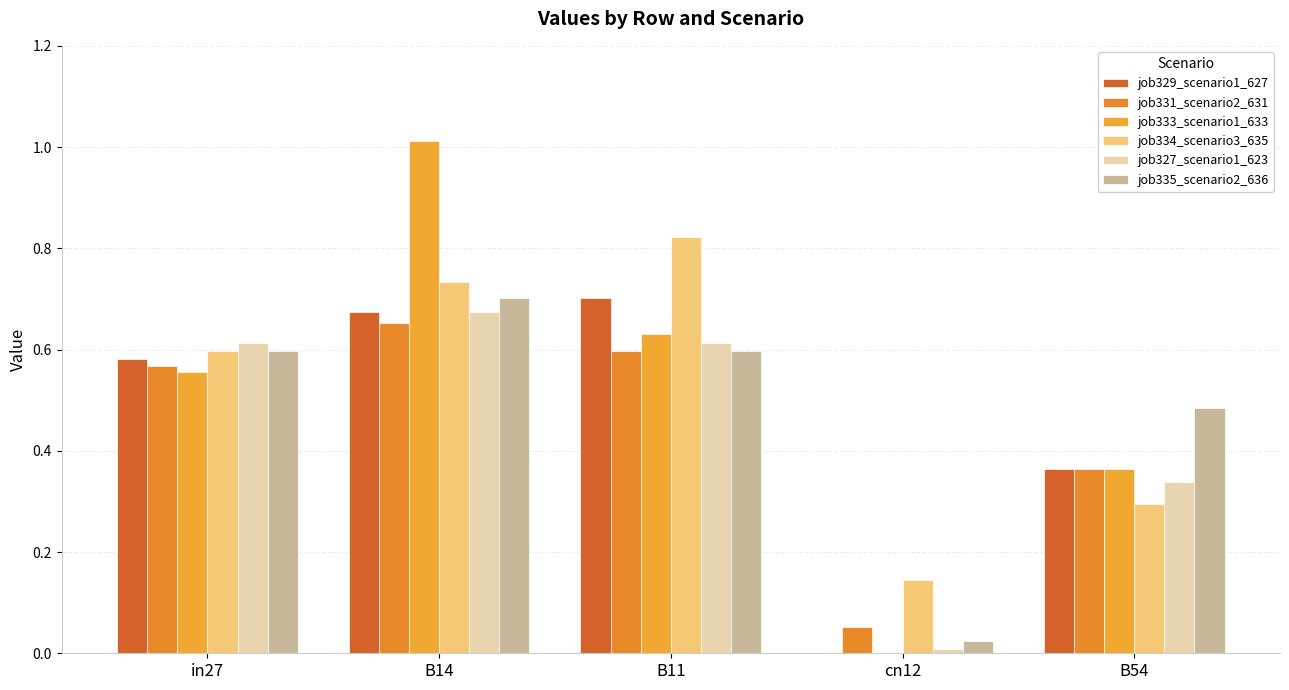

Is the value of job333_scenario1_633 at in27 greater than the value of job327_scenario1_623 at B14?

No